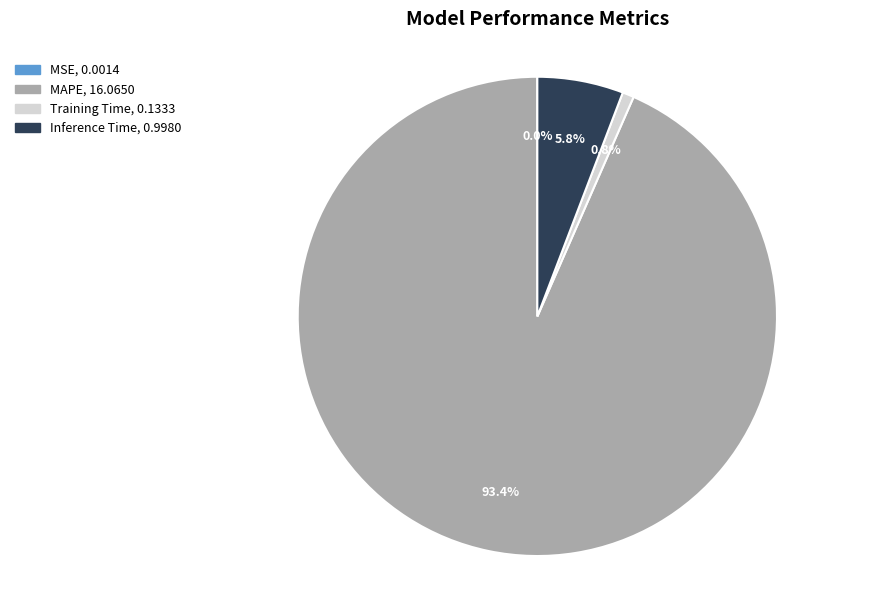

Is it true that Training Time is 12% of the pie?

False